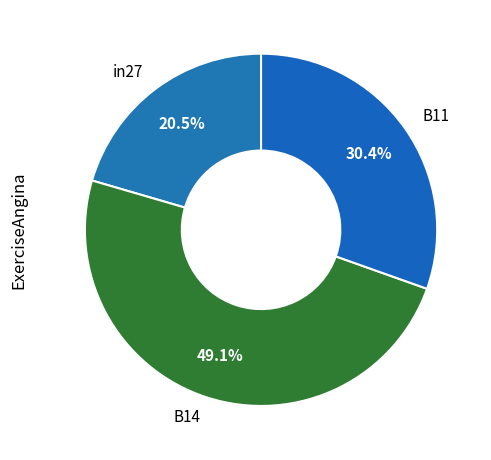

To the nearest percent, what portion does B11 represent?

30%